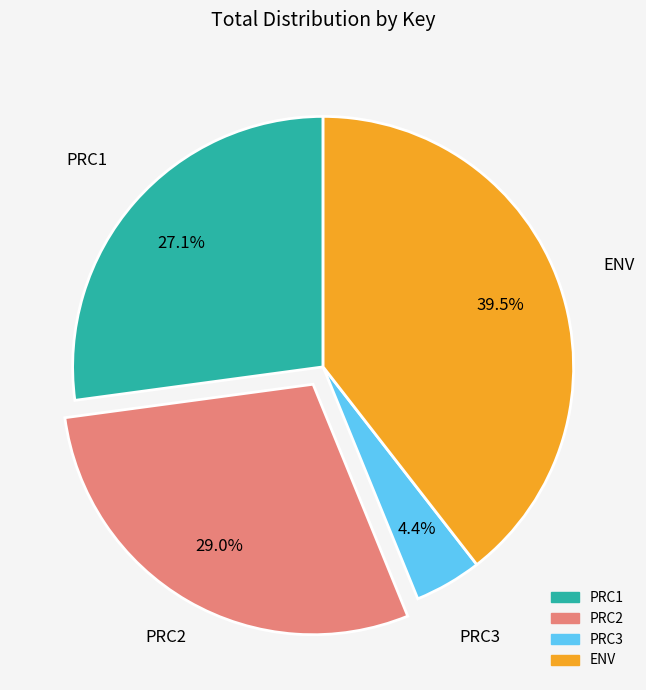

How many slices are in this pie chart?

4